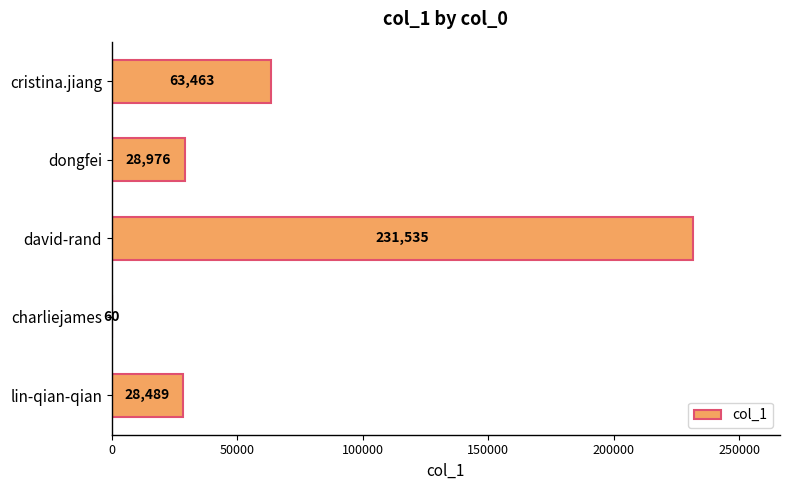

What is the sum of all values?

352523